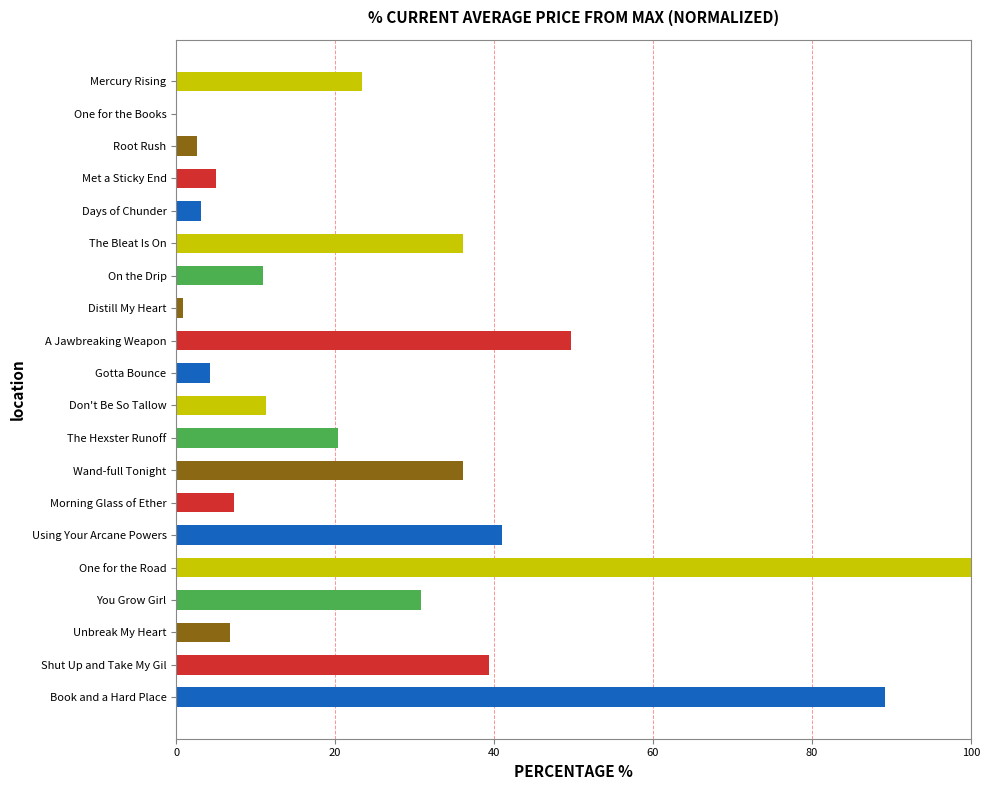

What is the ratio of the value at The Hexster Runoff to the value at Using Your Arcane Powers?

0.5